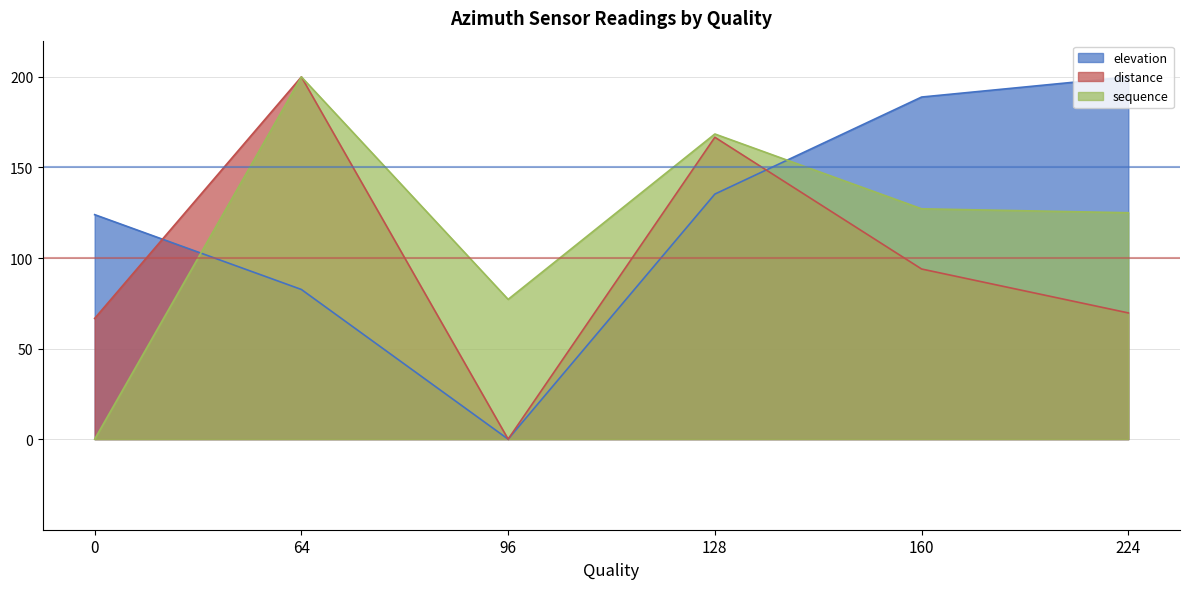

What is the value of the distance point at the 6th from the left?

69.7